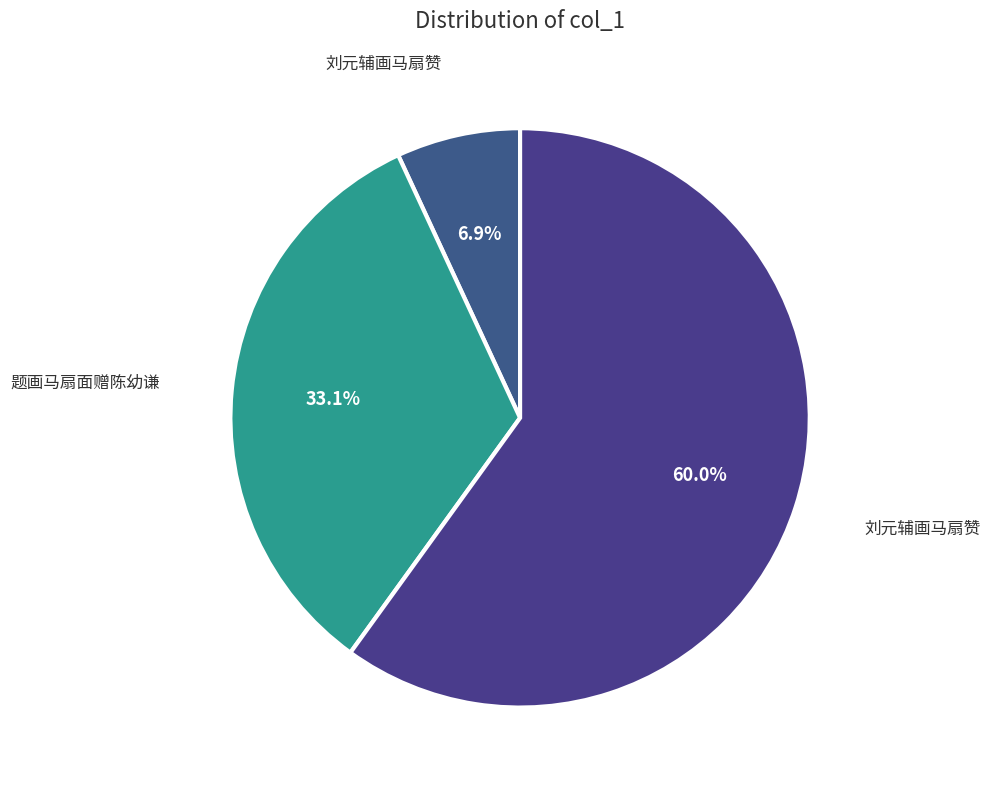

How many segments does this pie chart have?

3